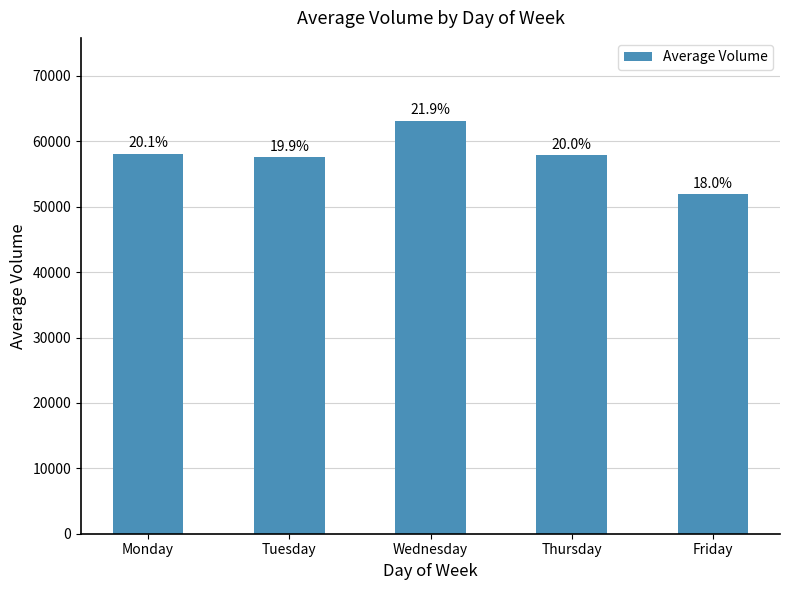

Does the chart contain stacked bars?

No